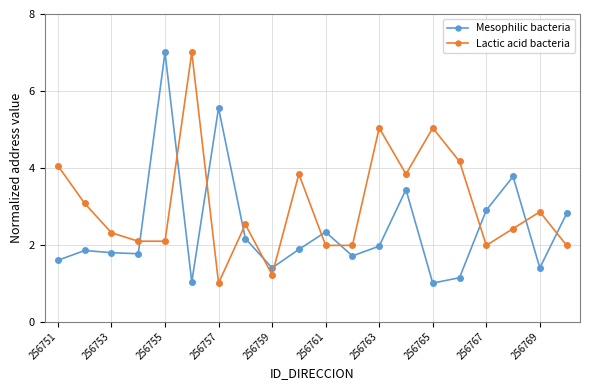

List the series in order of their overall mean, lowest first.

Mesophilic bacteria, Lactic acid bacteria